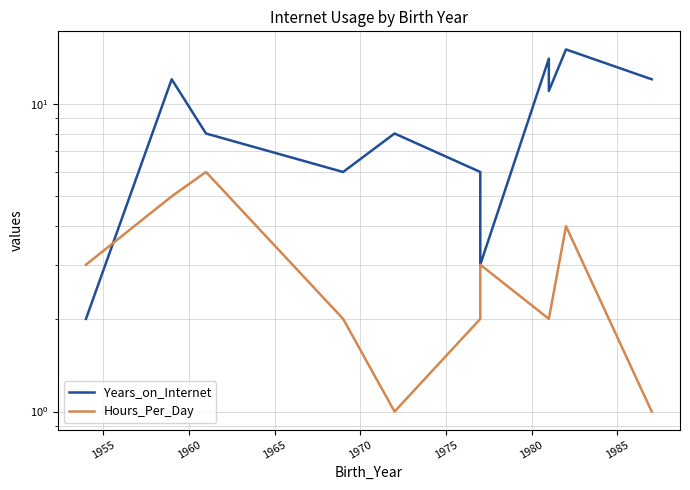

How many lines are shown in the chart?

2